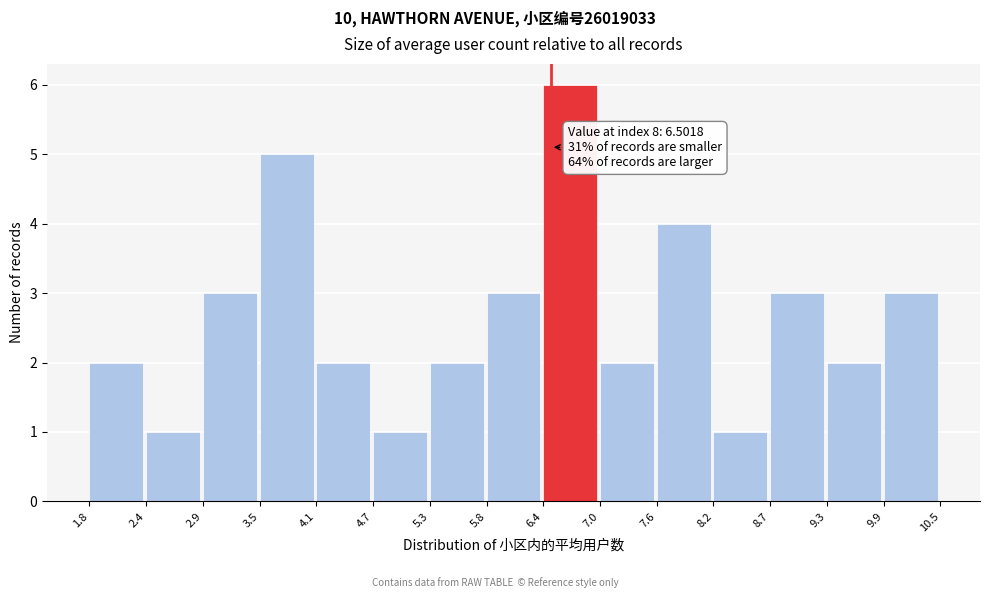

Which range on the x-axis has the tallest bar?

6.4 to 7.0